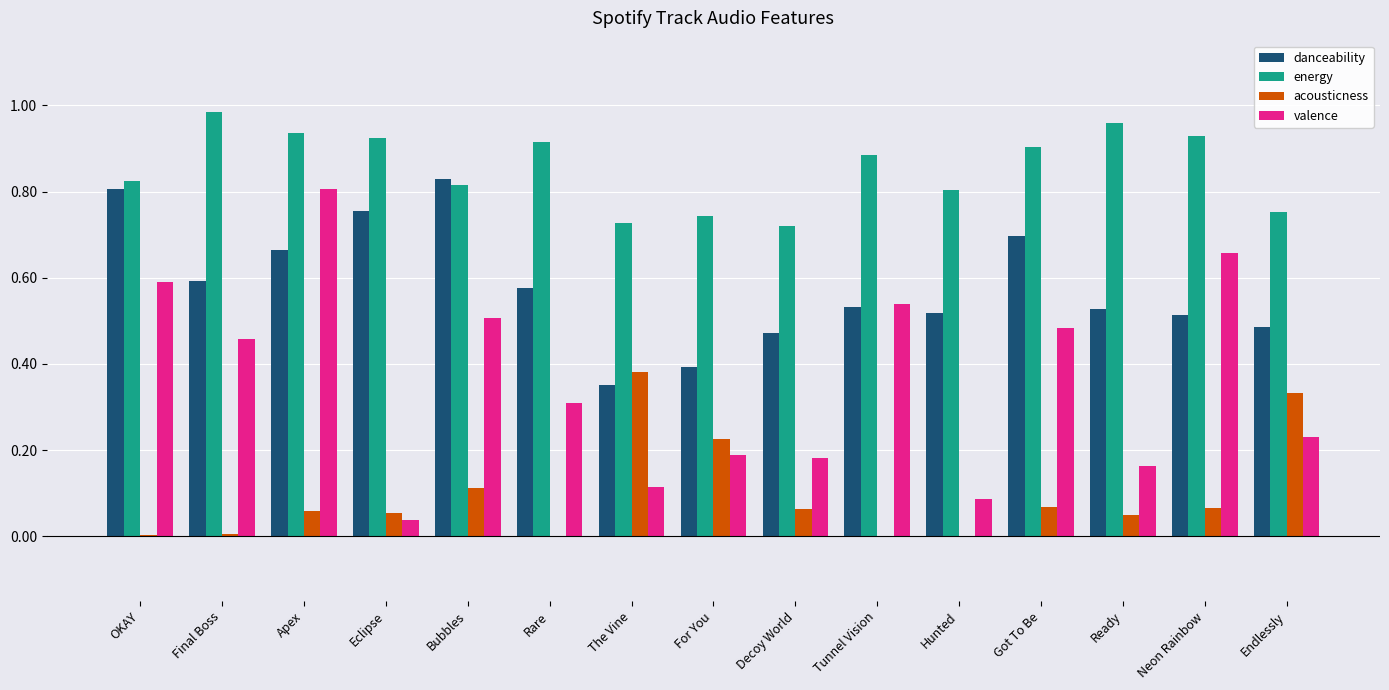

True or false: energy has a value of 1.5 at Got To Be.

False